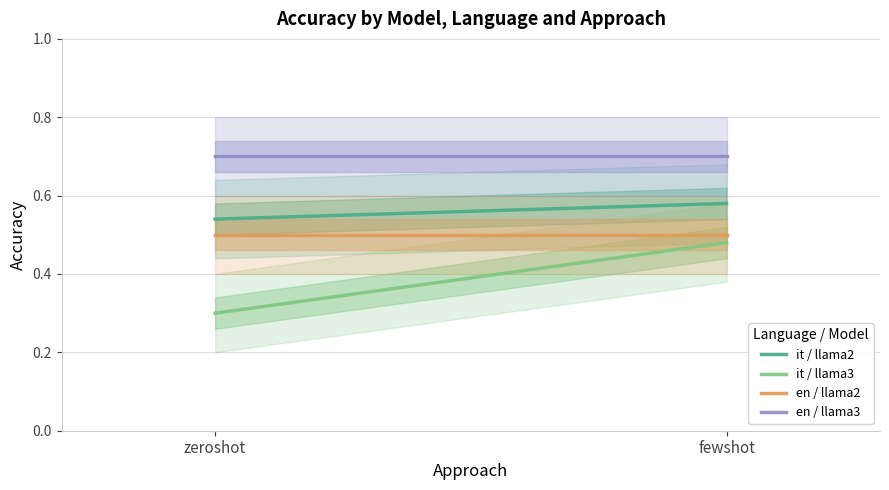

What is the sum of all en / llama3 values?

1.4